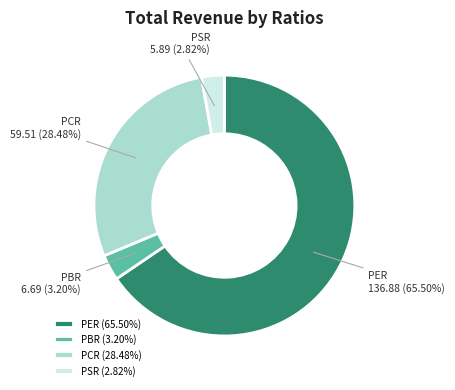

Which slice represents more than half of the pie?

PER